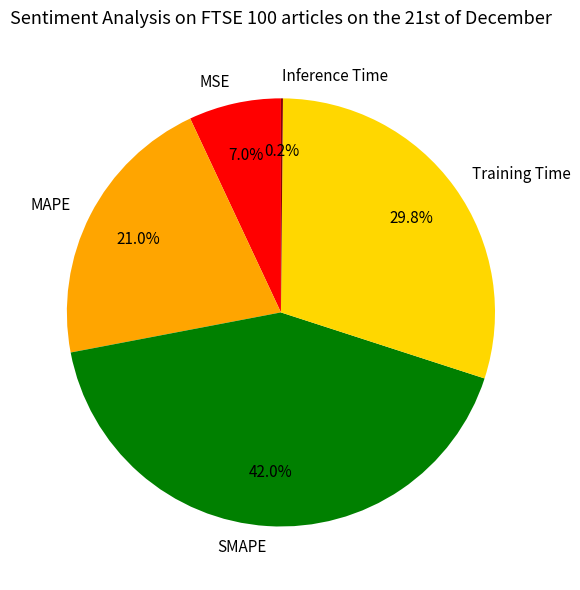

Is it true that SMAPE is 51% of the pie?

False